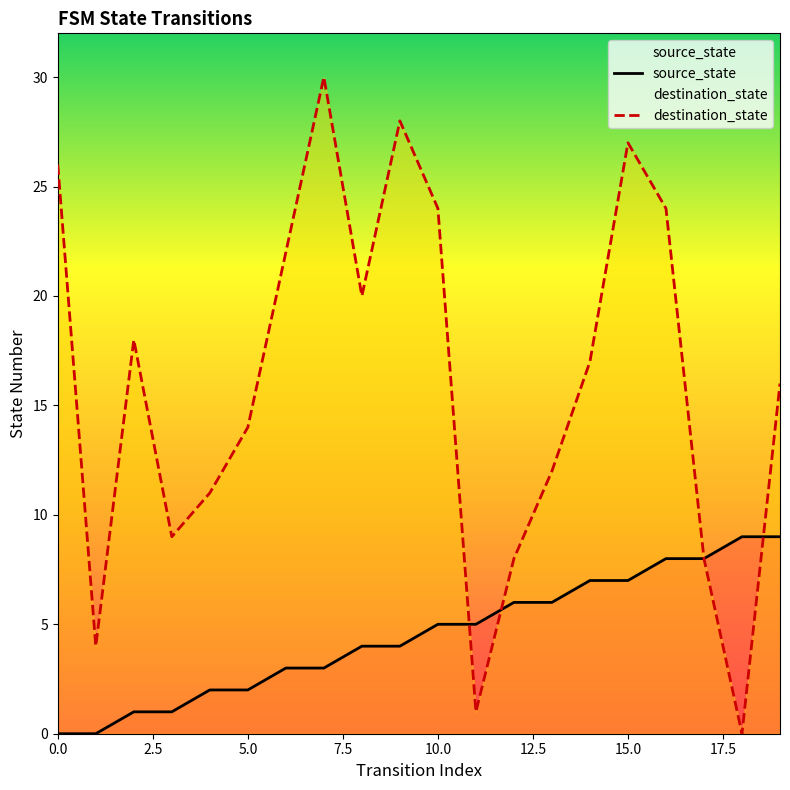

Is it true that source_state equals 7 at 15.0?

True